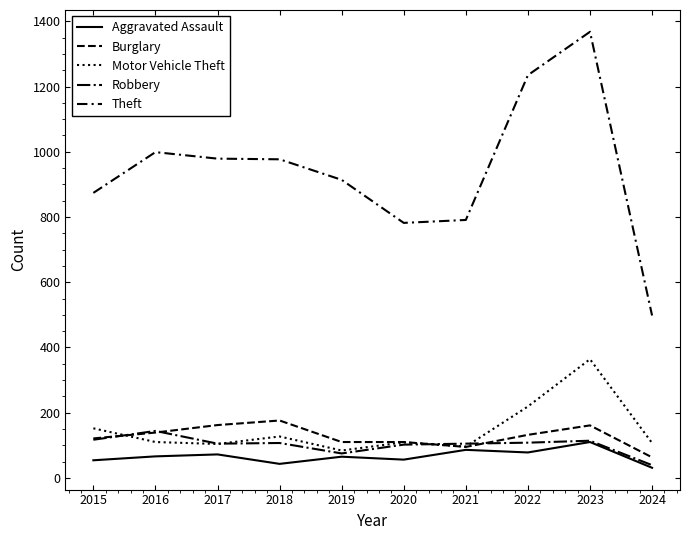

At 2022, list the series in order from smallest to largest.

Aggravated Assault, Robbery, Burglary, Motor Vehicle Theft, Theft